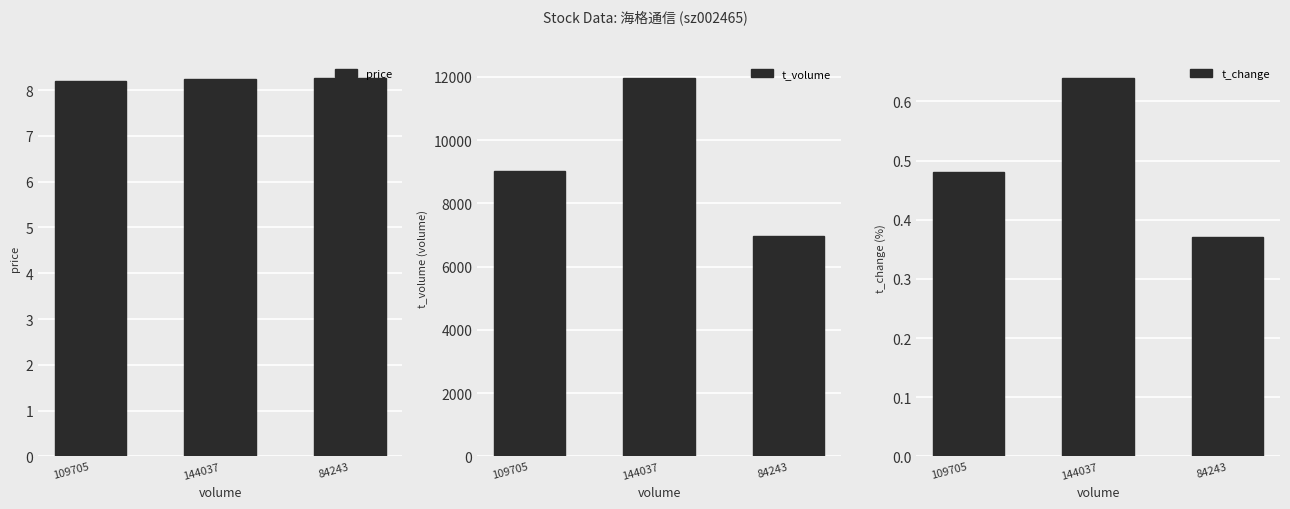

At which label does price reach its minimum?

109705